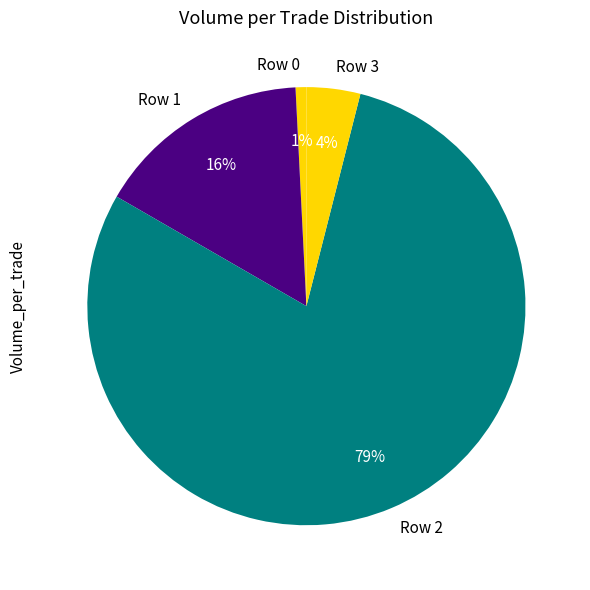

Which category has the biggest portion of the pie?

Row 2